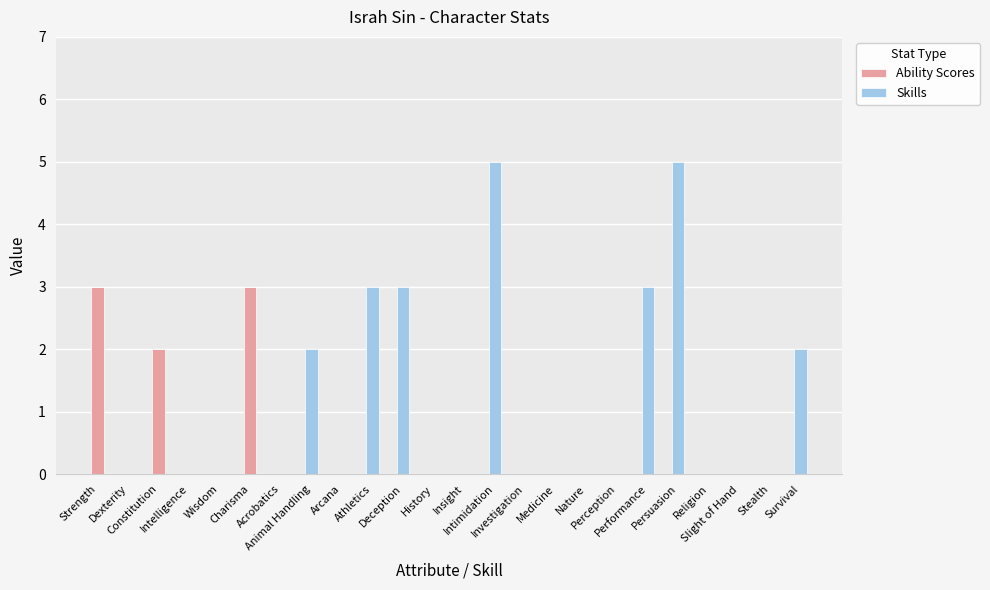

What is the sum of all Ability Scores values?

8